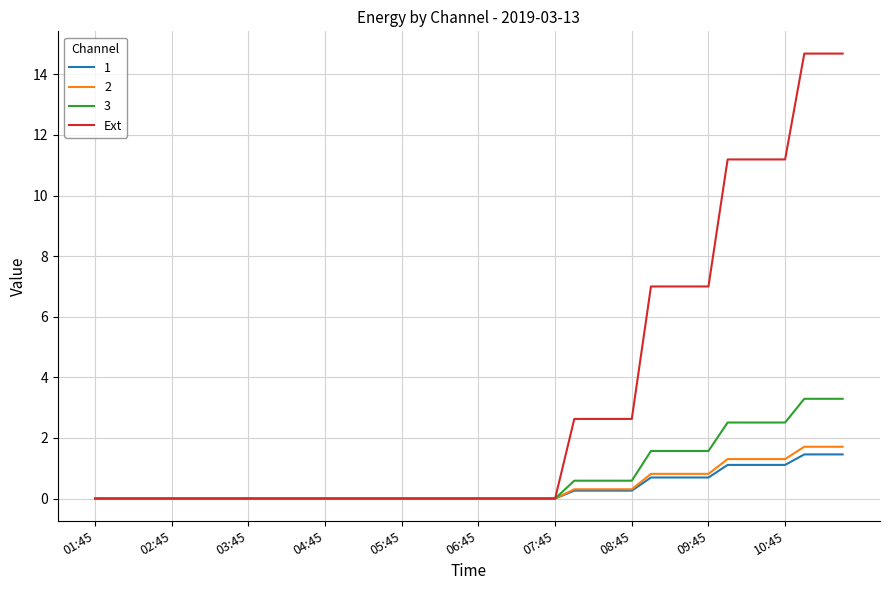

What is the maximum value for 2?

1.7